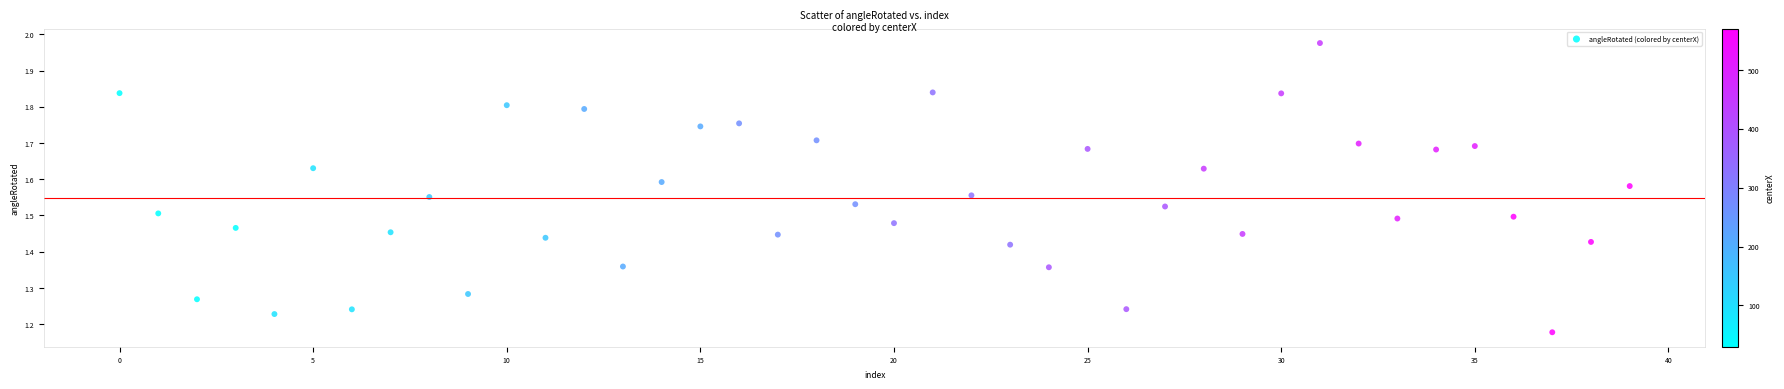

What is the range of Y values (max minus min)?

0.8